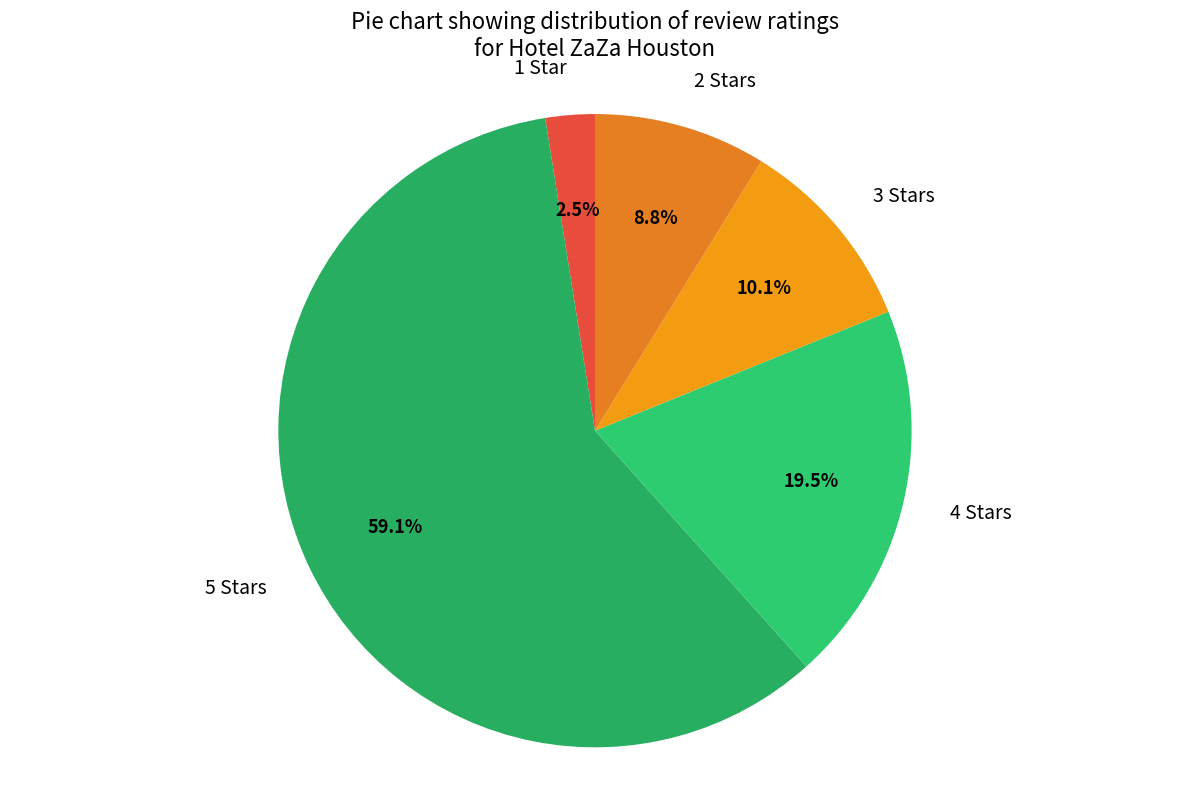

Which slice is the smallest?

1 Star